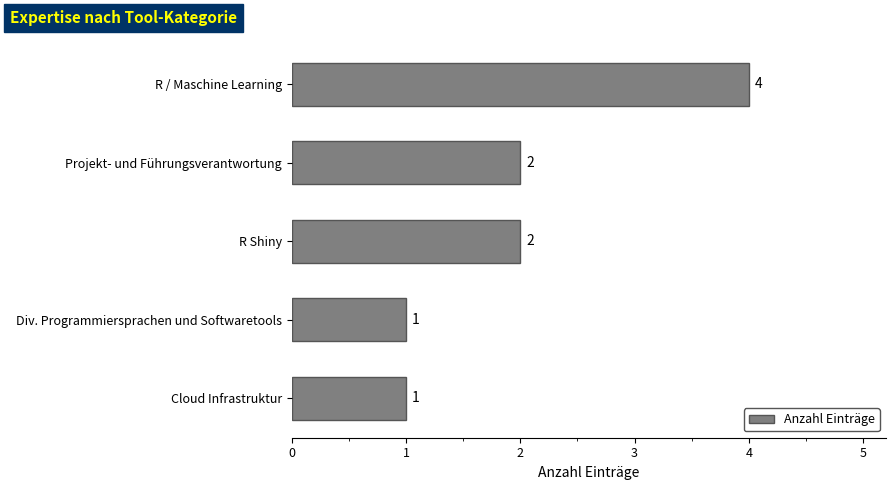

The value at Cloud Infrastruktur is 1. True or false?

True